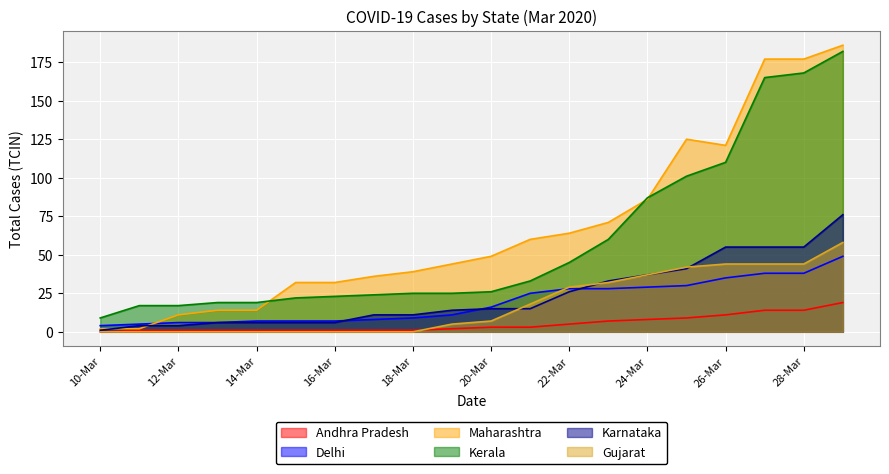

Reading right to left, extract all data points from this chart.

Andhra Pradesh: 19	14	14	11	9	8	7	5	3	3	2	1	1	1	1	1	1	1	1	0
Delhi: 49	38	38	35	30	29	28	28	25	16	11	9	8	7	7	7	6	6	5	4
Maharashtra: 186	177	177	121	125	86	71	64	60	49	44	39	36	32	32	14	14	11	2	2
Kerala: 182	168	165	110	101	87	60	45	33	26	25	25	24	23	22	19	19	17	17	9
Karnataka: 76	55	55	55	41	37	33	26	15	15	14	11	11	6	6	6	6	4	4	1
Gujarat: 58	44	44	44	42	37	32	29	18	7	5	0	0	0	0	0	0	0	0	0